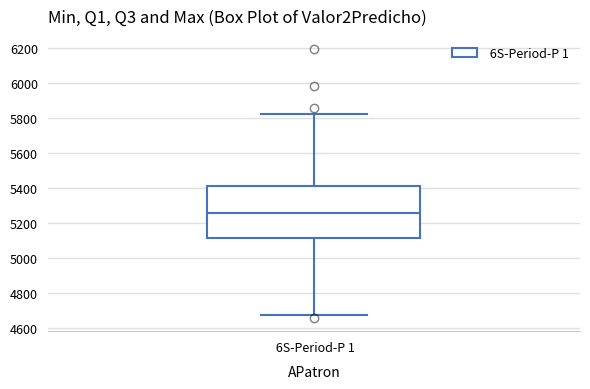

Transcribe this box plot: give where the median line is, the range the box spans, and where the two whiskers end, as read against the y-axis. The values are not printed on the chart, so give them approximately, as read against the axis.

median 5260, box 5120 to 5420, whiskers 4680 to 5820